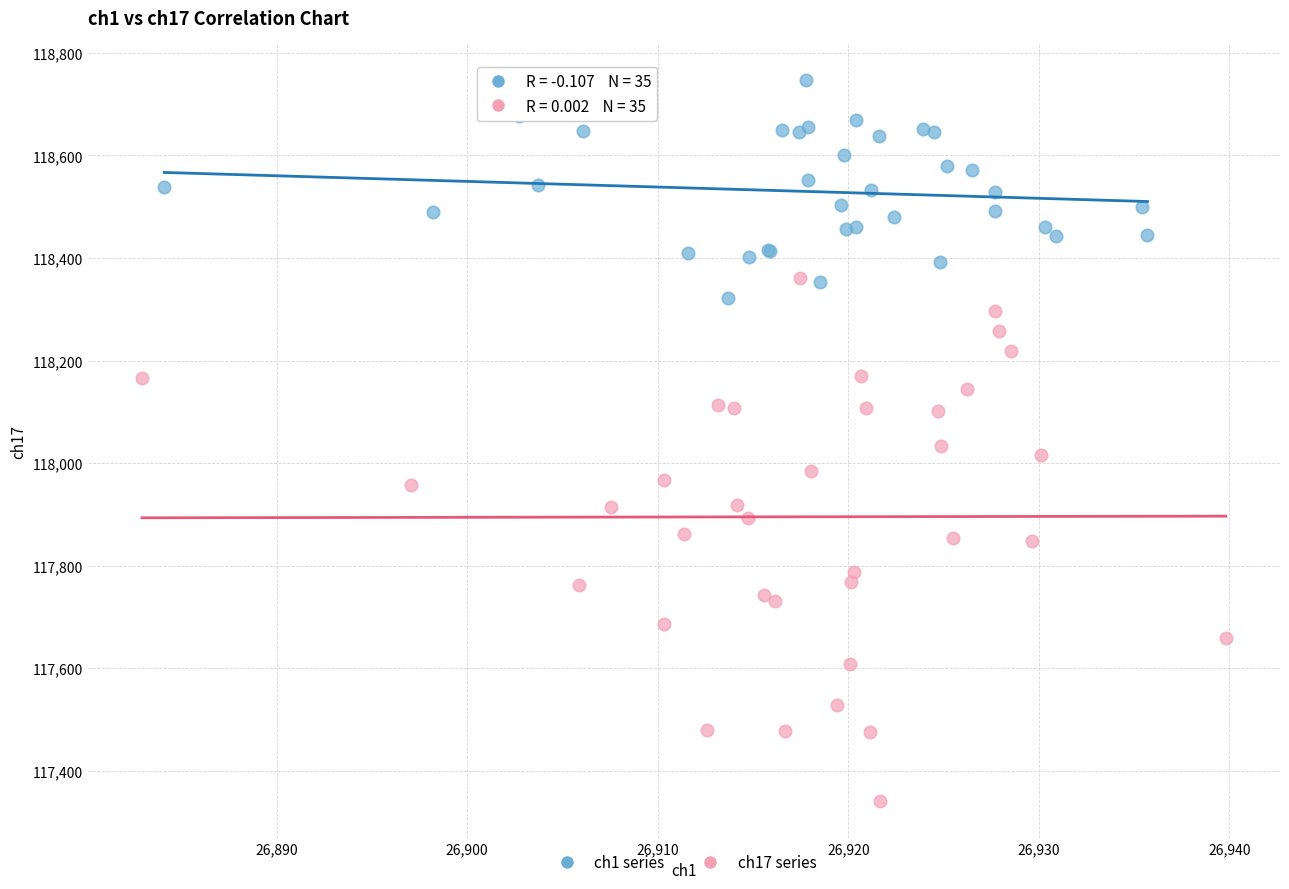

Which series has the largest Y range (max minus min)?

ch17 series